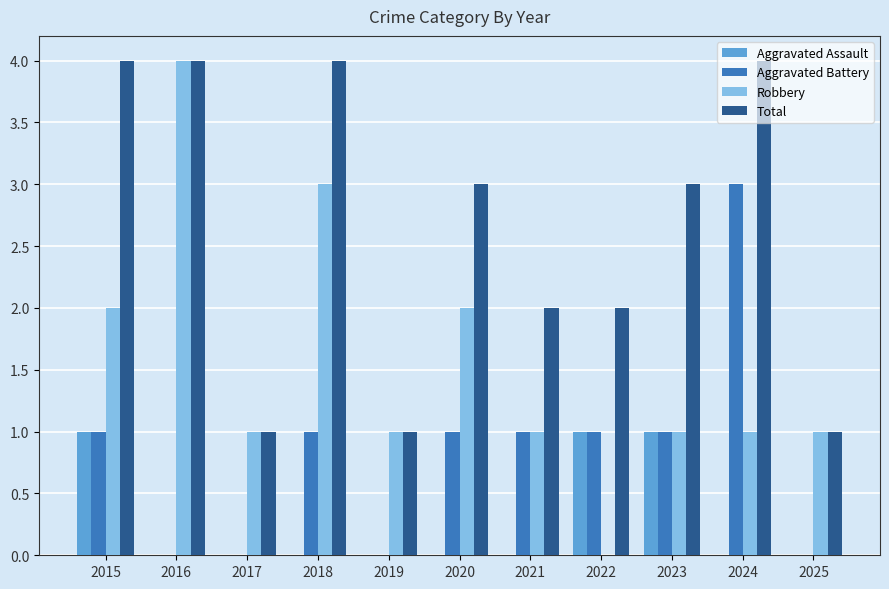

What is the sum of the Total values at 2020 and 2019?

4